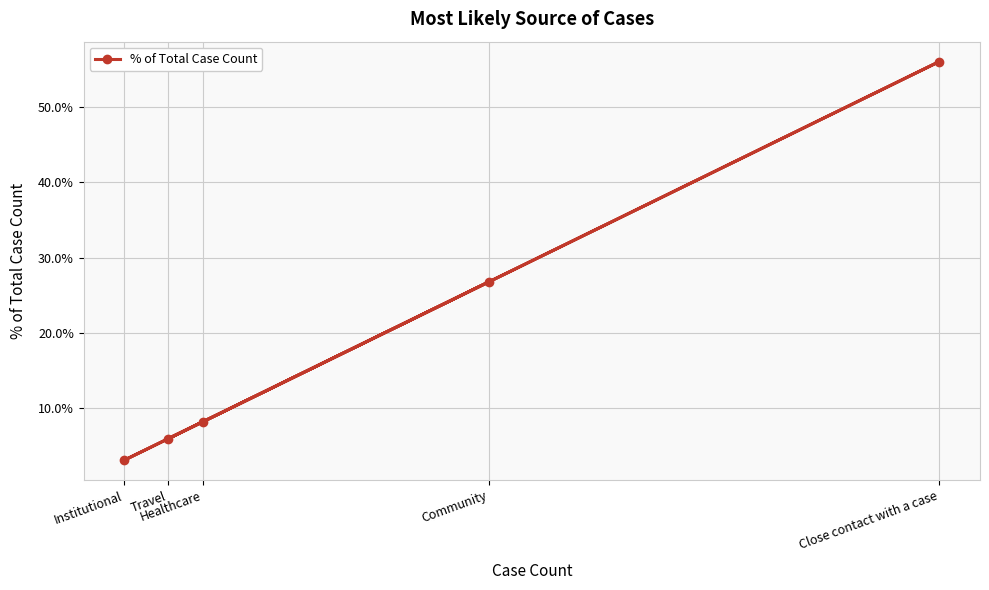

What is the difference between the second highest and second lowest values?

20.8